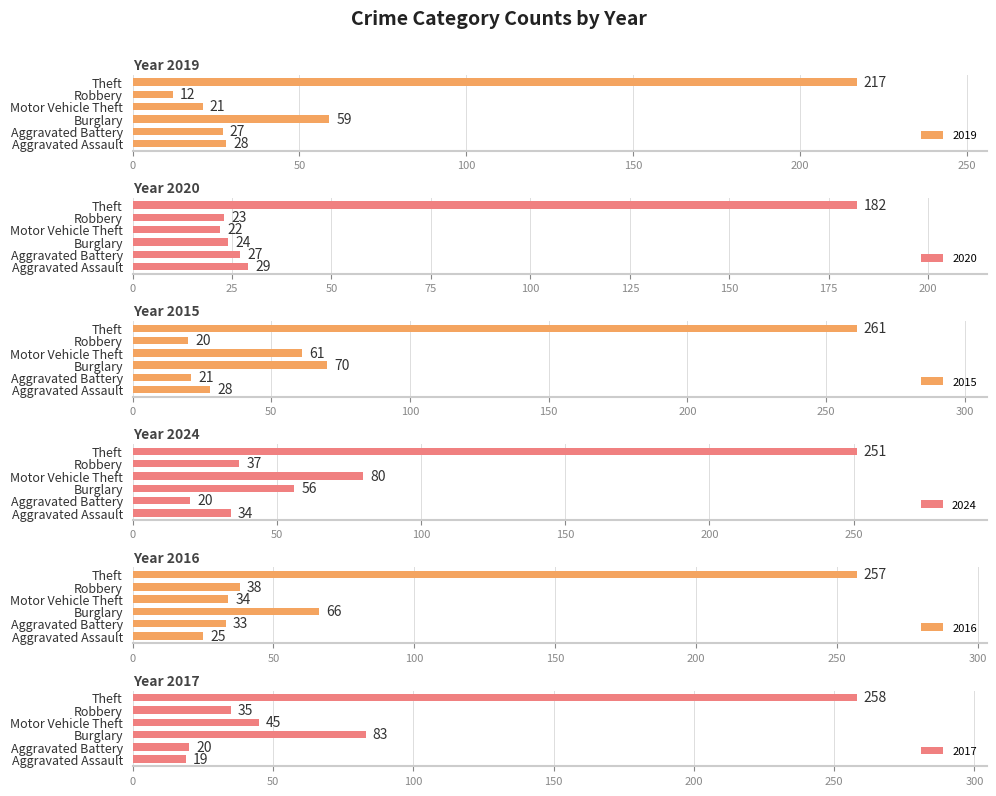

What is the sum of the 2019 values at Theft and Robbery?

229